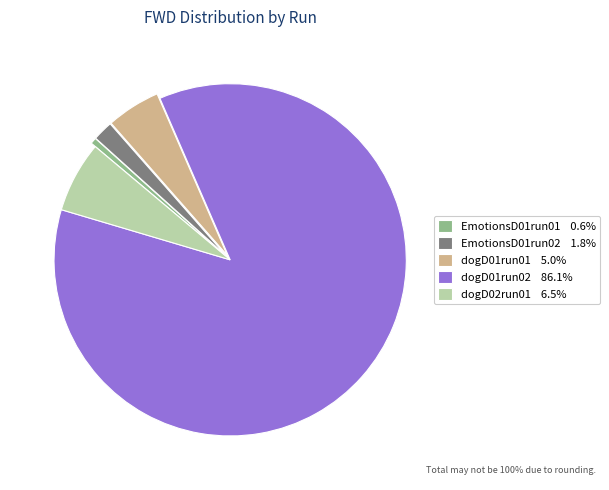

Do dogD01run01 and dogD02run01 together represent more than half of the pie?

No